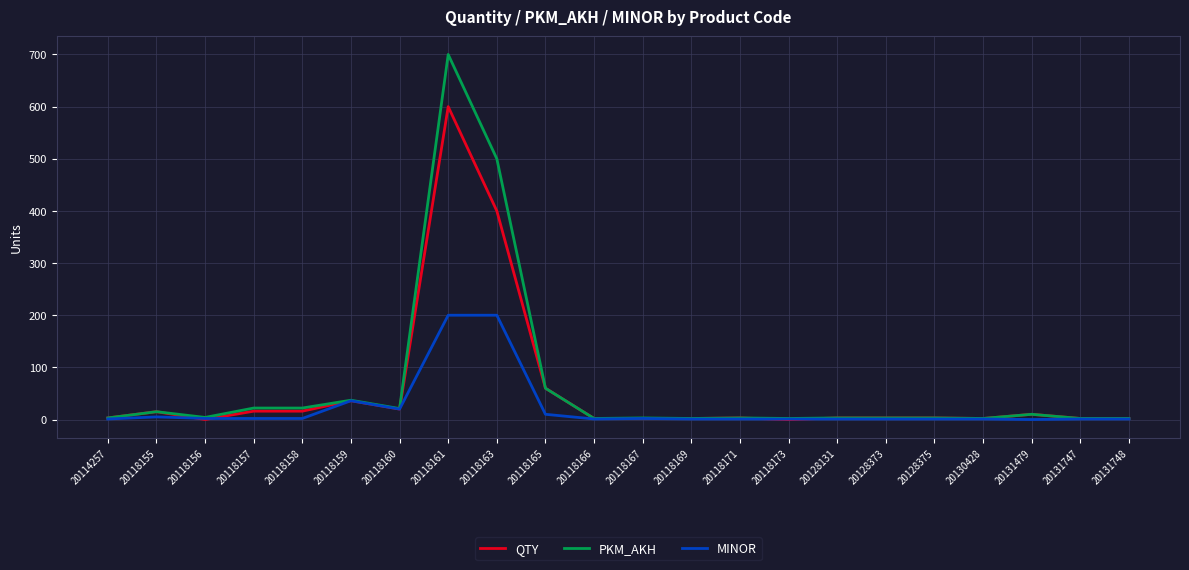

What is the greatest value displayed?

700